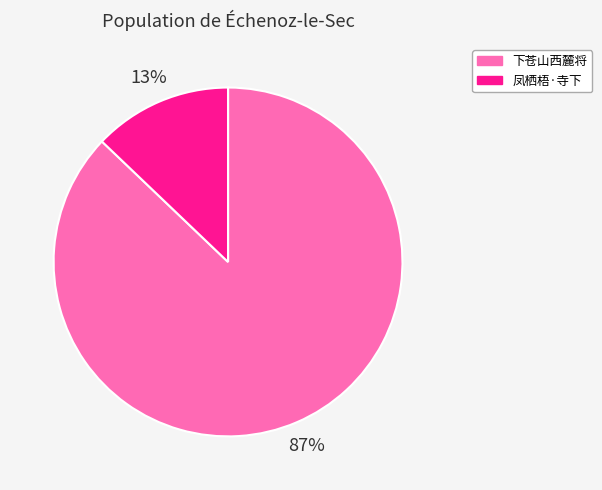

To the nearest percent, what is the average slice percentage?

50%